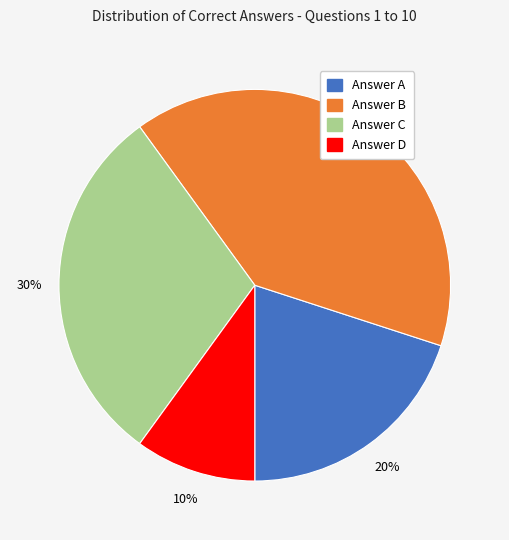

Count the number of slices in the pie.

4